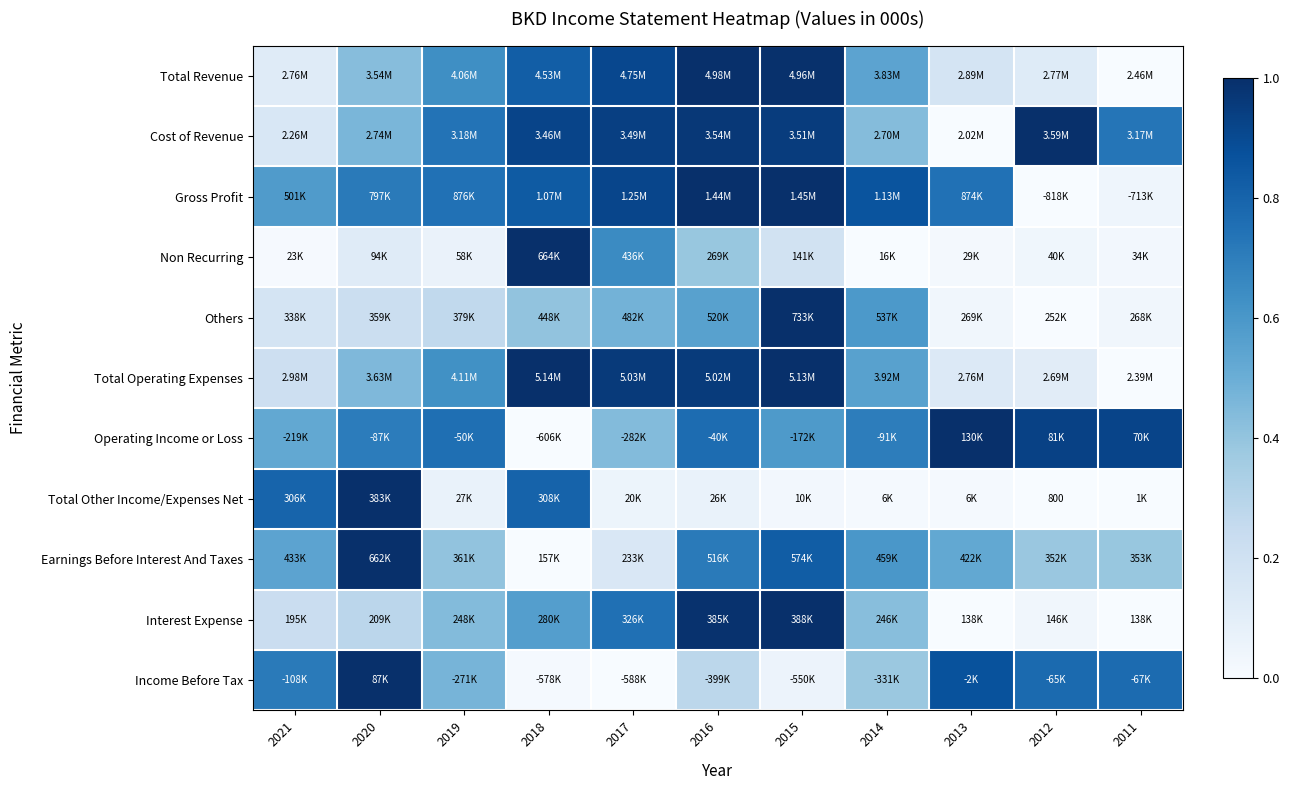

What is the difference between the Earnings Before Interest And Taxes values at 2012 and 2015?

0.4